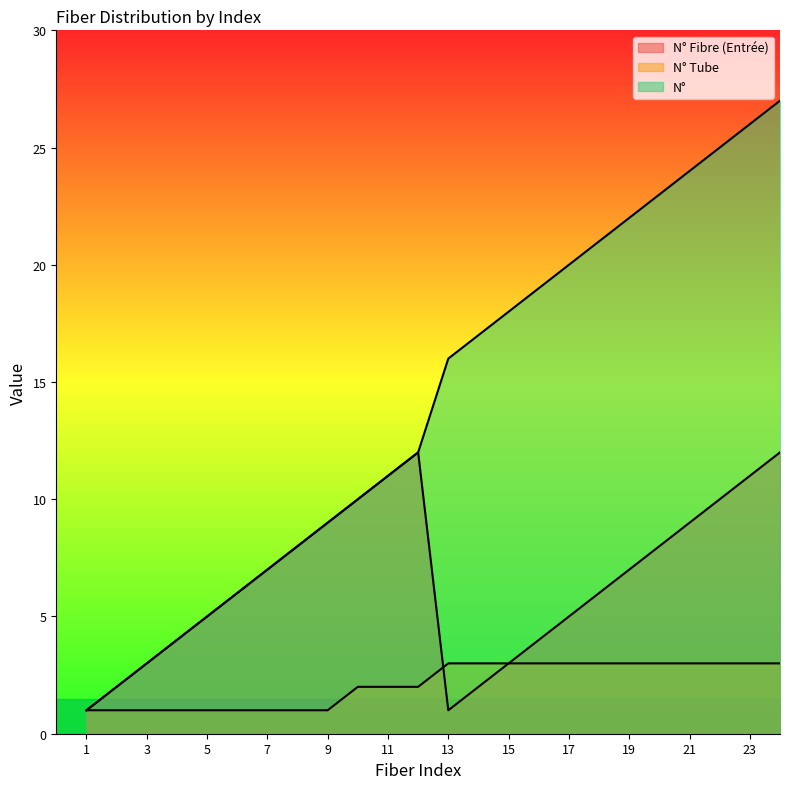

Which series changed the most between 10 and 21?

N°